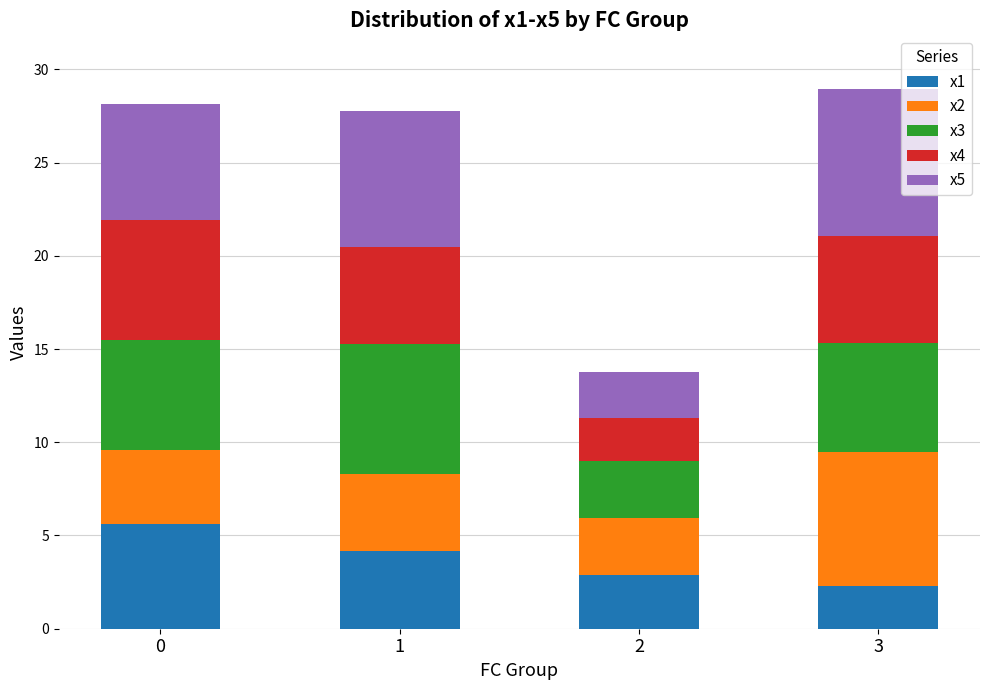

What is the total value across all series at 2?

13.8